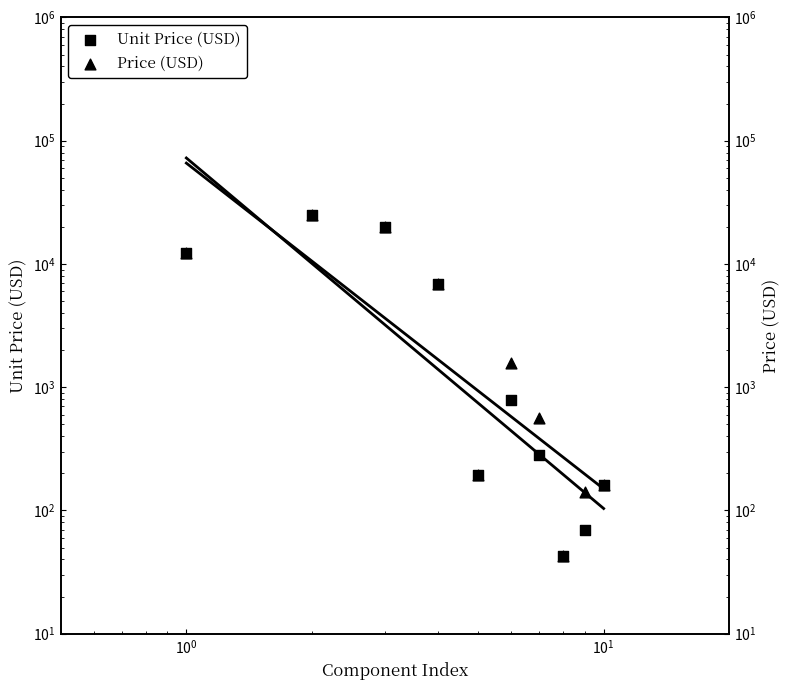

Which series has the largest total across all categories?

Price (USD)